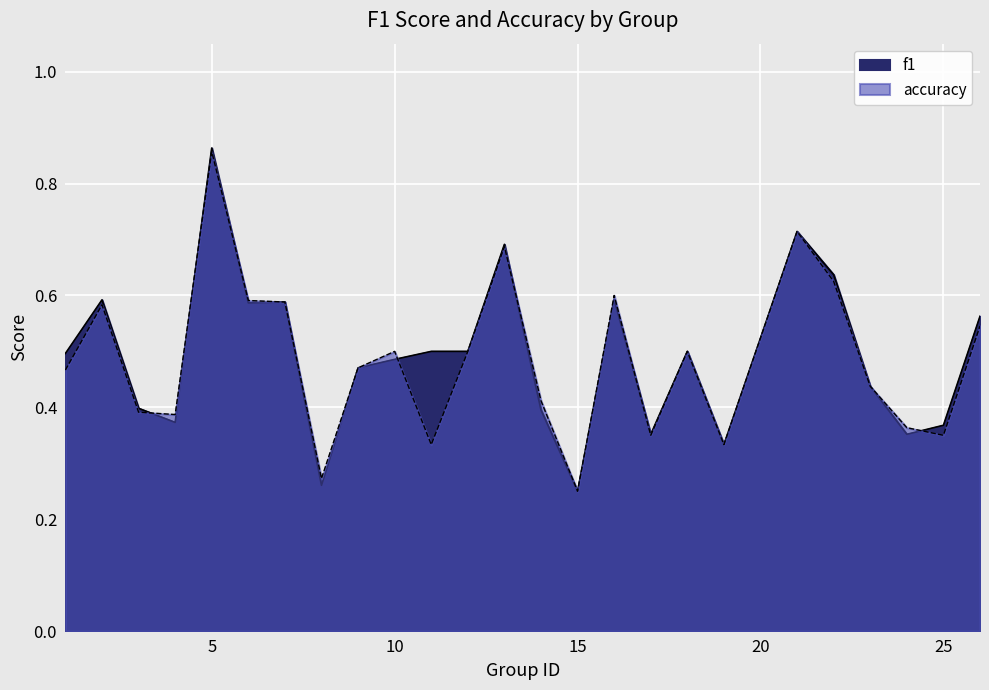

List the series in order of their overall mean, lowest first.

accuracy, f1